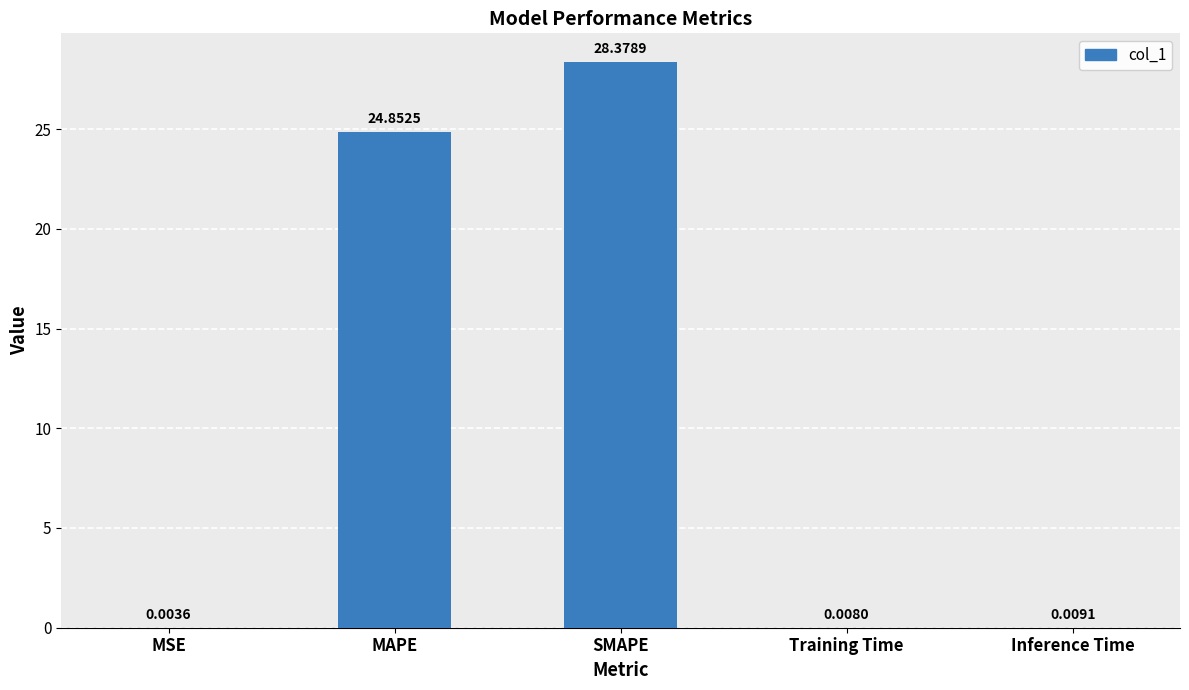

What is the sum of the values at MSE and MAPE?

24.9